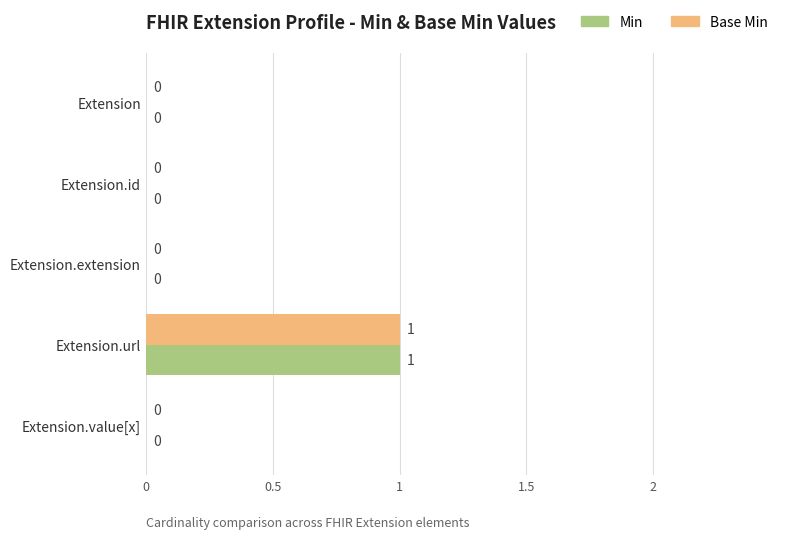

At which label does Min reach its peak?

Extension.url